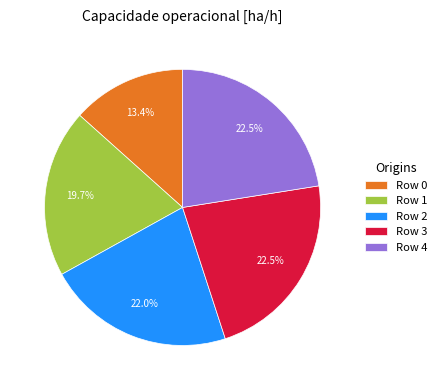

What percentage do Row 4 and Row 3 together represent?

45.0%